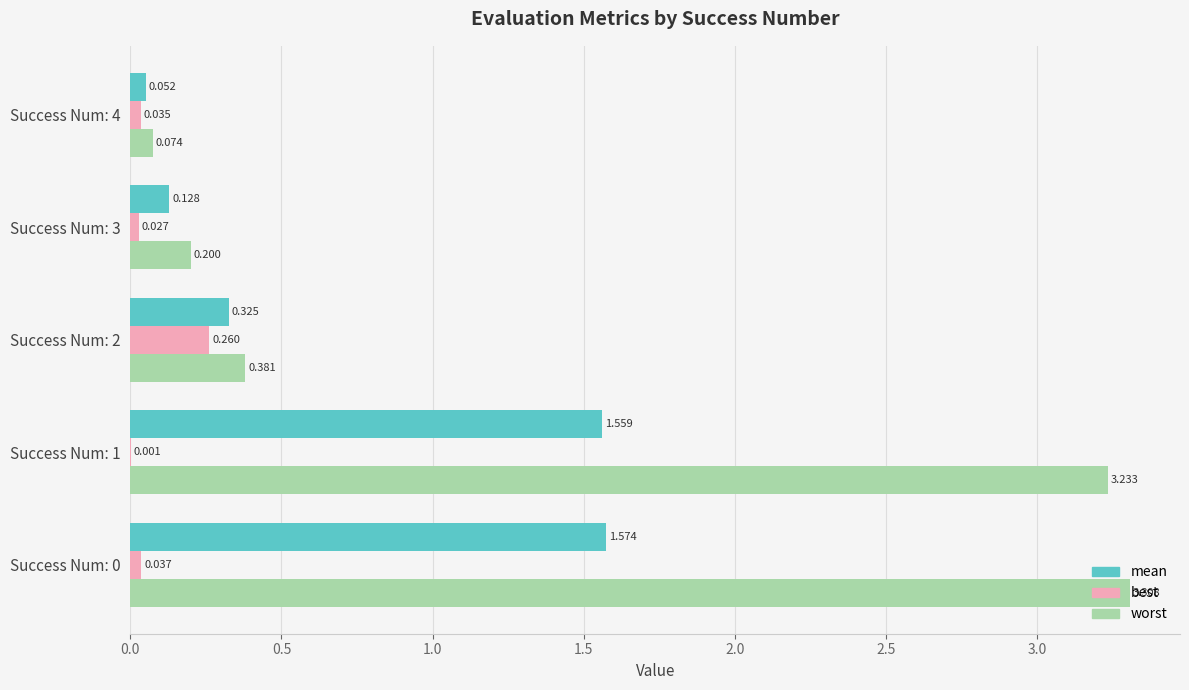

Which series changed the most between Success Num: 0 and Success Num: 1?

worst